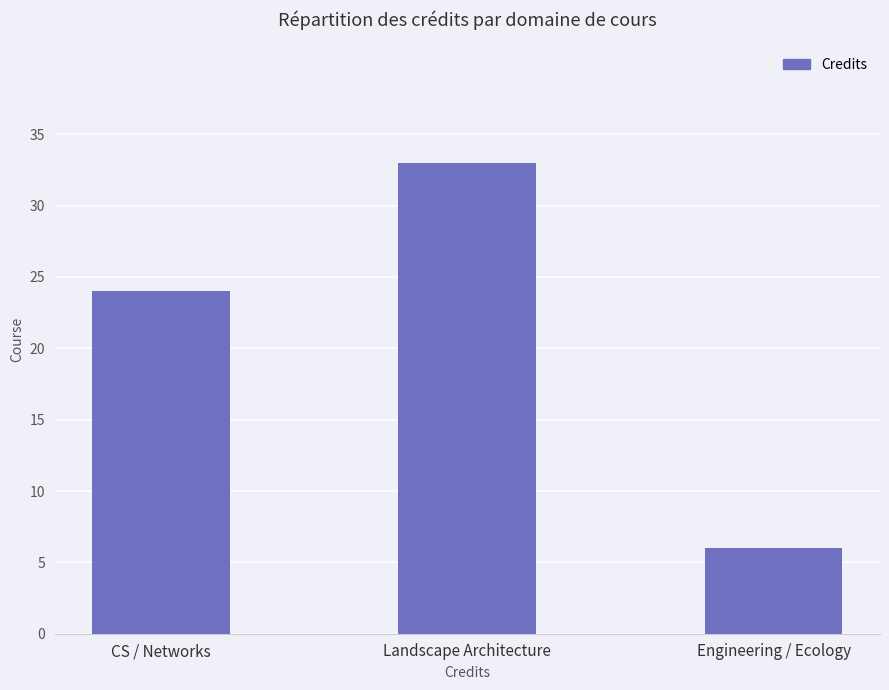

What is the difference between the maximum and minimum values?

27